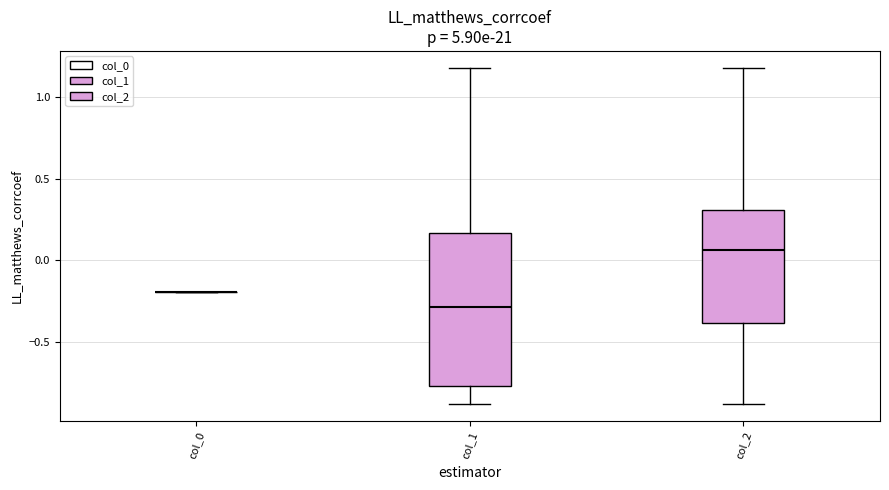

Where does the lower whisker of the box for col_1 end on the y-axis? The values are not printed on the chart, so give them approximately, as read against the axis.

-0.90